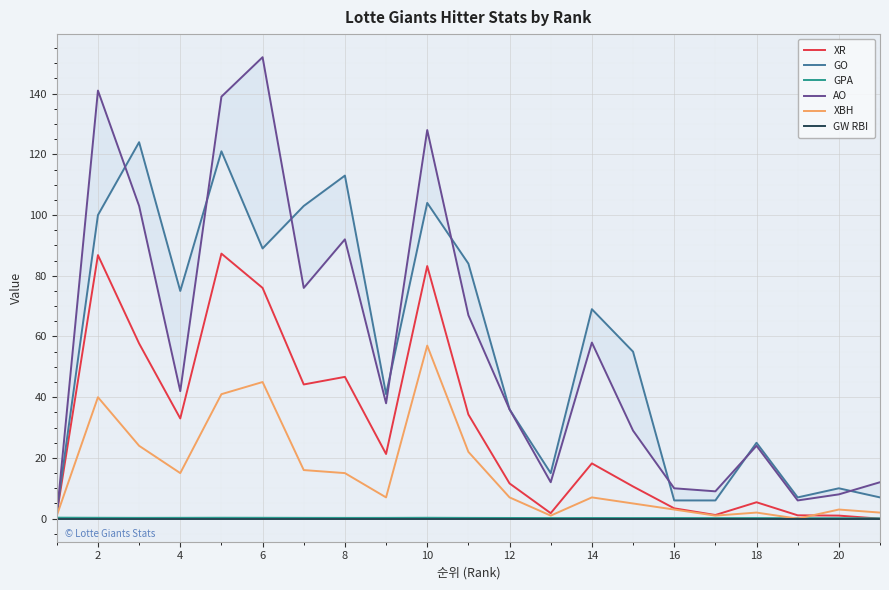

The GW RBI series shows 0.0 at 20. True or false?

True